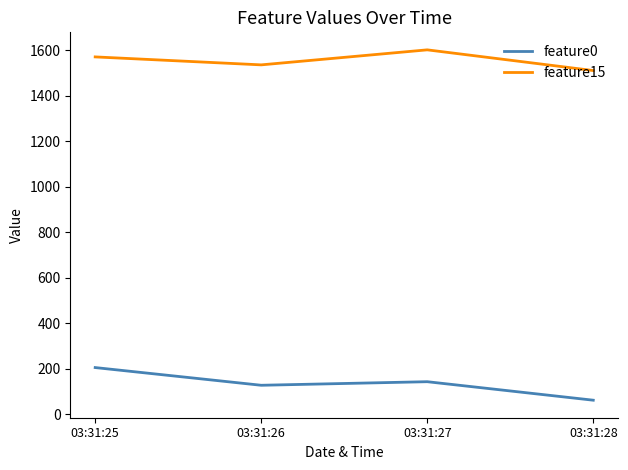

How many series are shown in this chart?

2